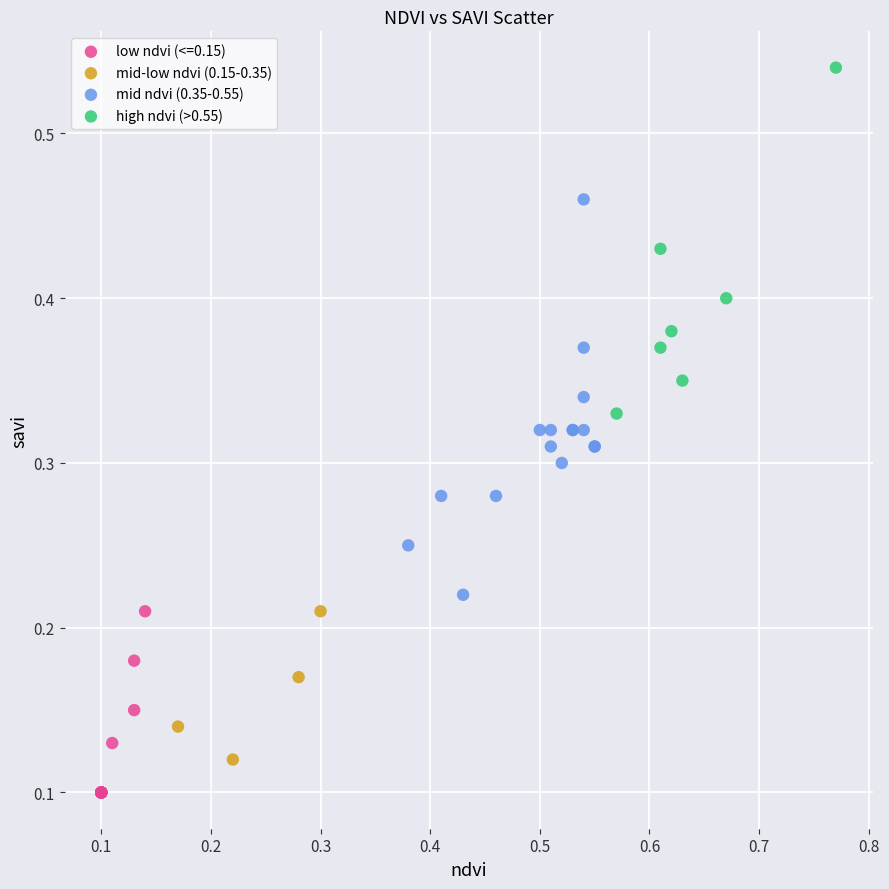

Which series contains the lowest Y value?

low ndvi (<=0.15)